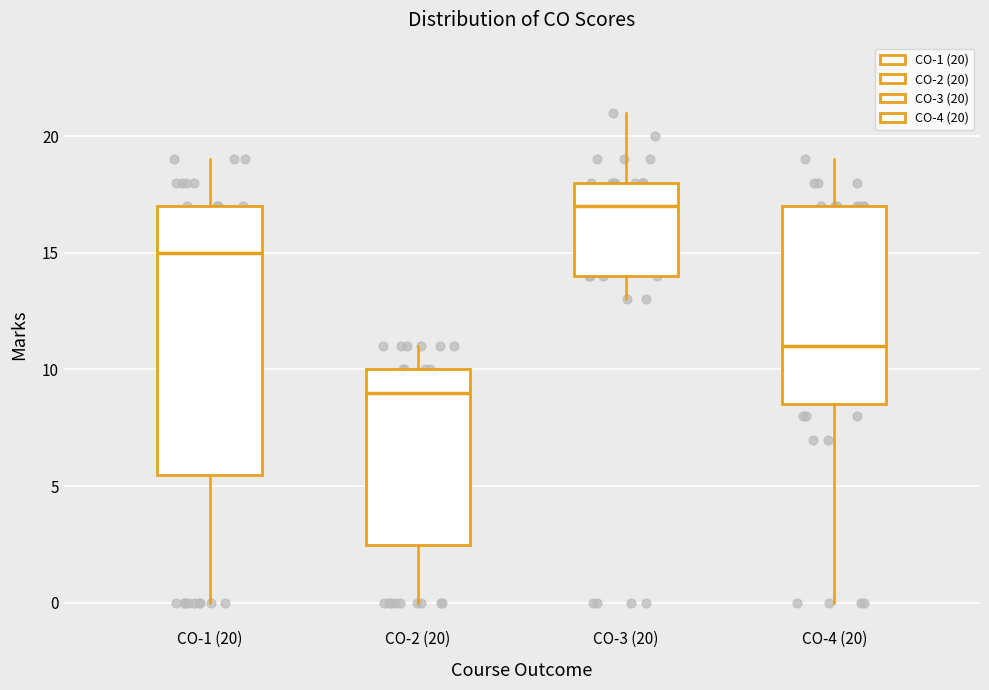

Which box has the lowest median line?

CO-2 (20)